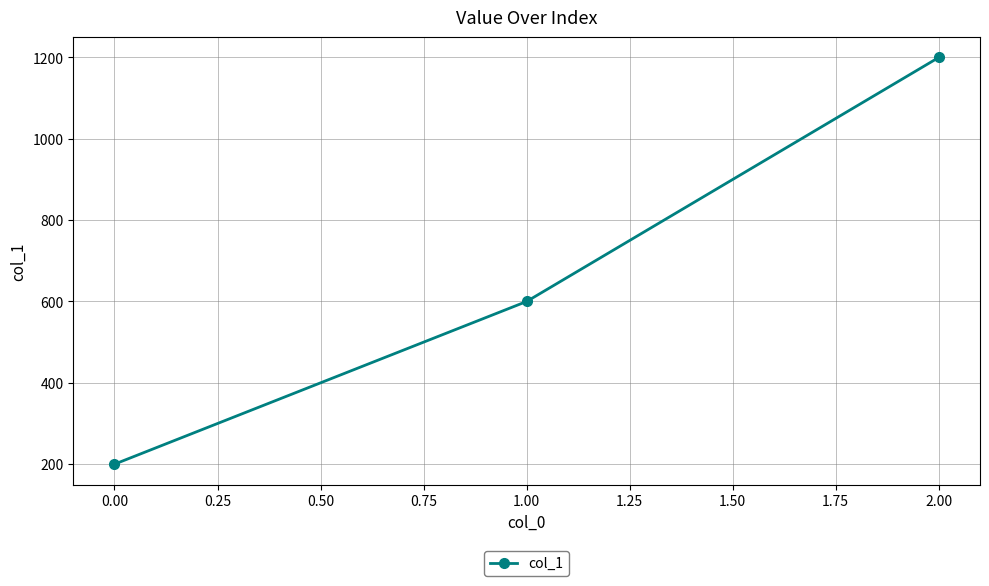

What is the sum of all values?

2000